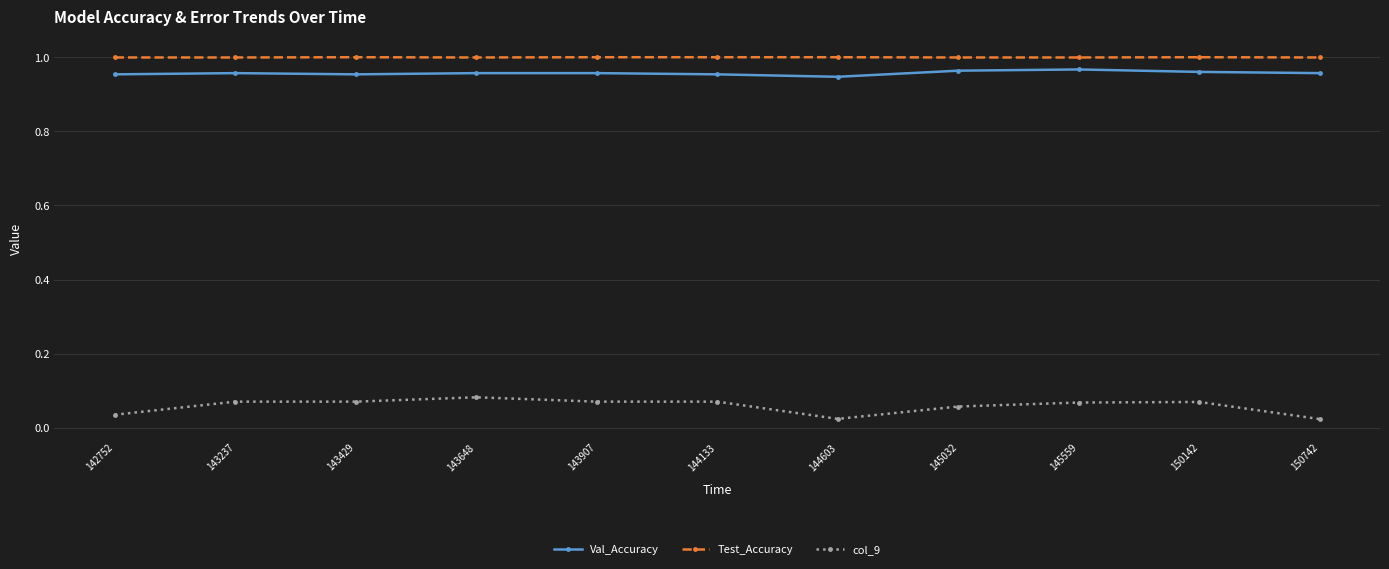

True or false: Test_Accuracy has a value of 1.0 at 144603.

True